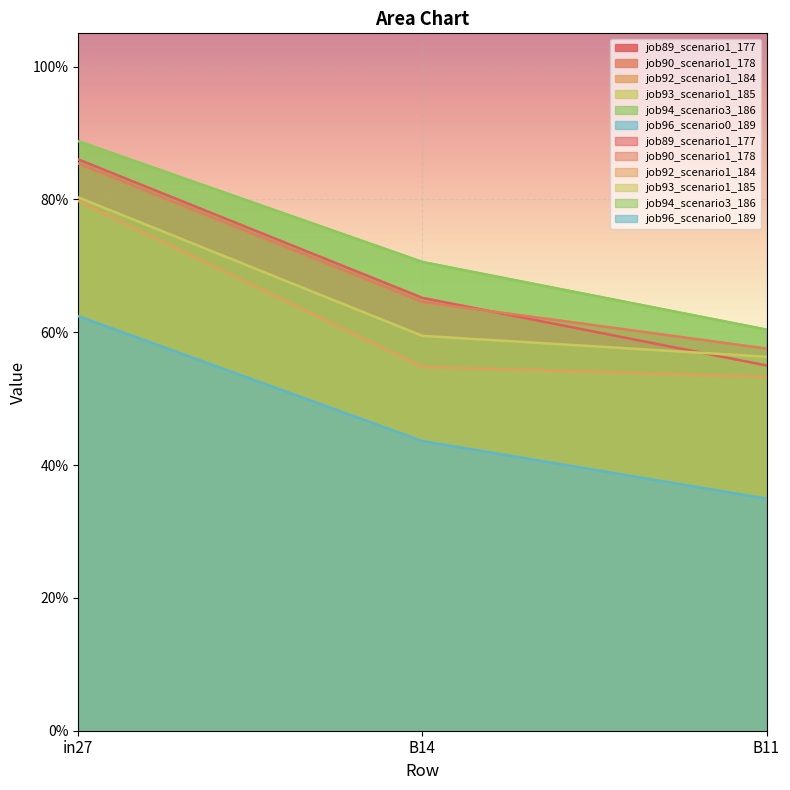

List the labels in order of job89_scenario1_177 value, largest first.

in27, B14, B11